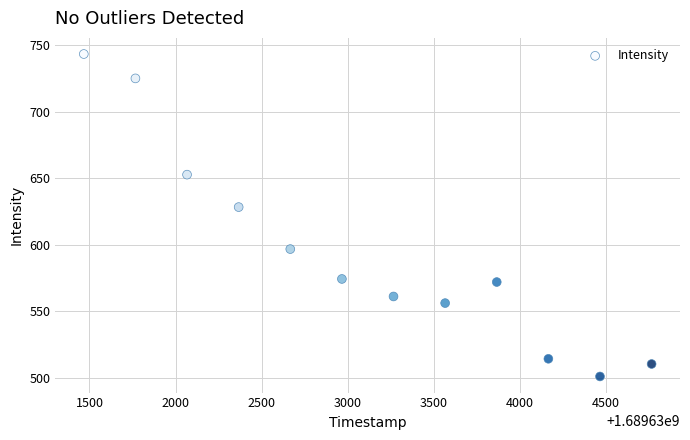

What is the range of X values (max minus min)?

3300.0